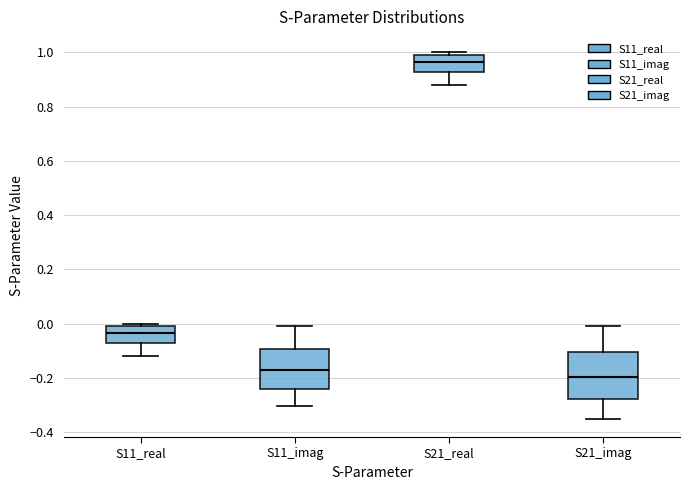

Reading left to right, read every box against the y-axis: the position of its median line, the range the box covers, and the ends of its whiskers. The values are not printed on the chart, so give them approximately, as read against the axis.

S11_real: median -0.04, box -0.08 to 0.00, whiskers -0.12 to 0.00 (just above the box's upper edge)
S11_imag: median -0.16, box -0.24 to -0.10, whiskers -0.30 to 0.00
S21_real: median 0.96, box 0.92 to 1.00, whiskers 0.88 to 1.00 (just above the box's upper edge)
S21_imag: median -0.20, box -0.28 to -0.10, whiskers -0.34 to 0.00